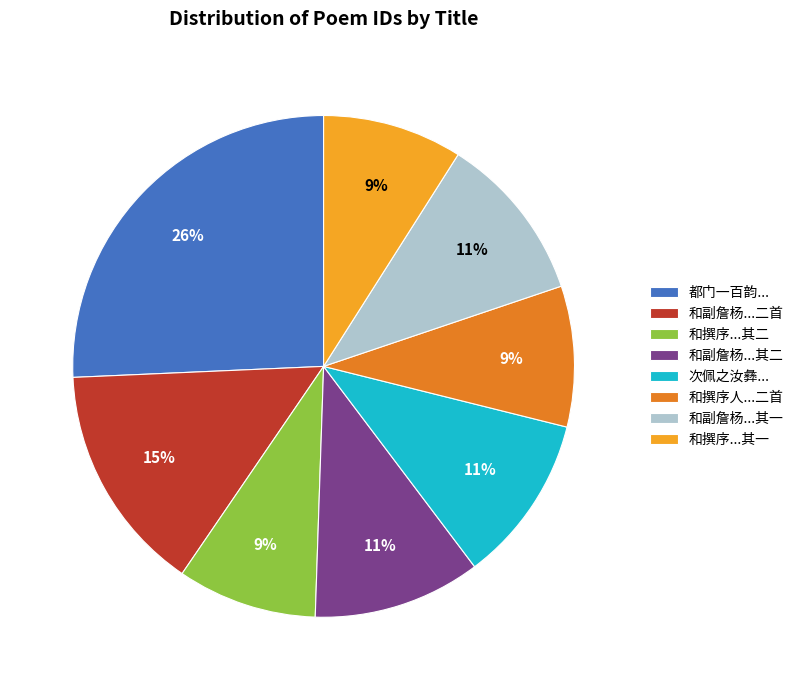

To the nearest percent, what is the average slice percentage?

12%